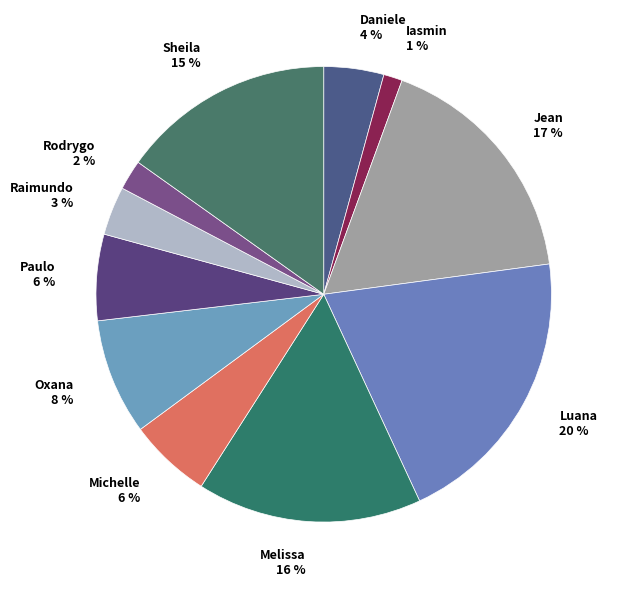

Is the sum of Iasmin 1 % and Melissa 16 % greater than half?

No